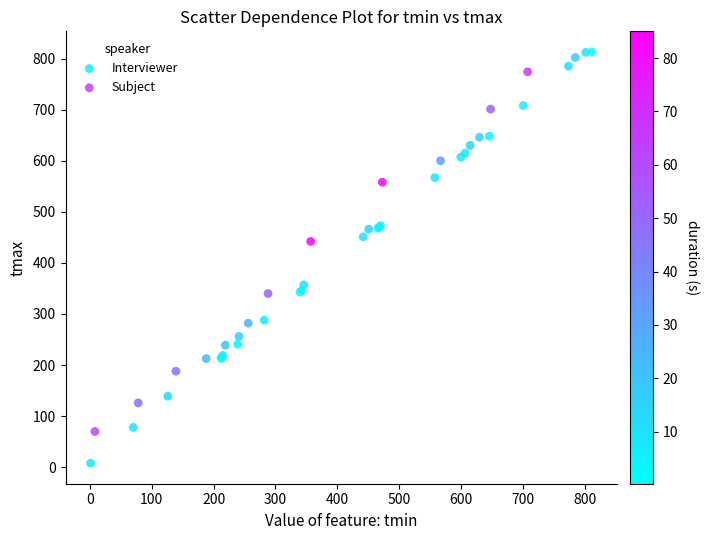

Which series reaches the minimum Y coordinate?

Interviewer